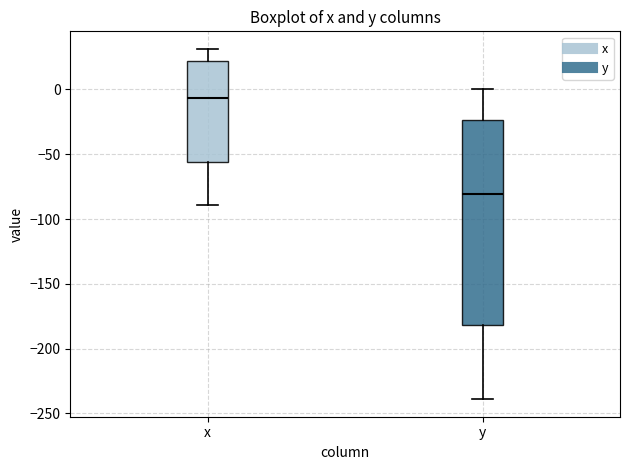

Where is the upper edge of the box for y on the y-axis? The values are not printed on the chart, so give them approximately, as read against the axis.

-25